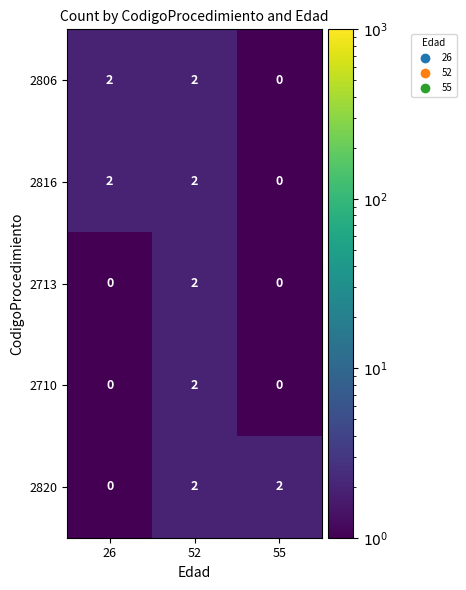

What is the total value across all series at 52?

10